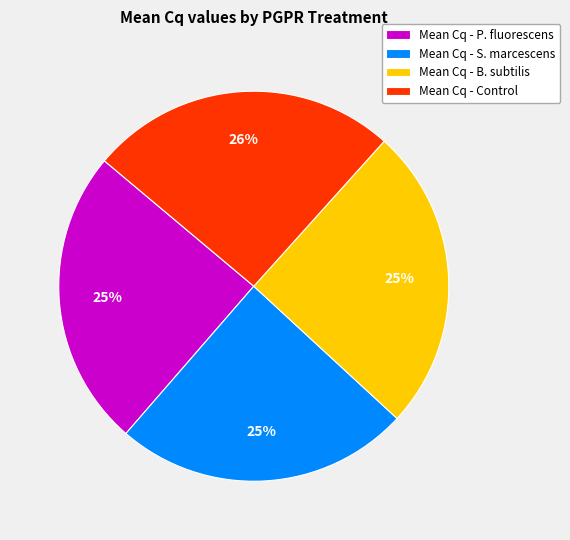

To the nearest percent, what percentage of the pie is Mean Cq - S. marcescens?

25%